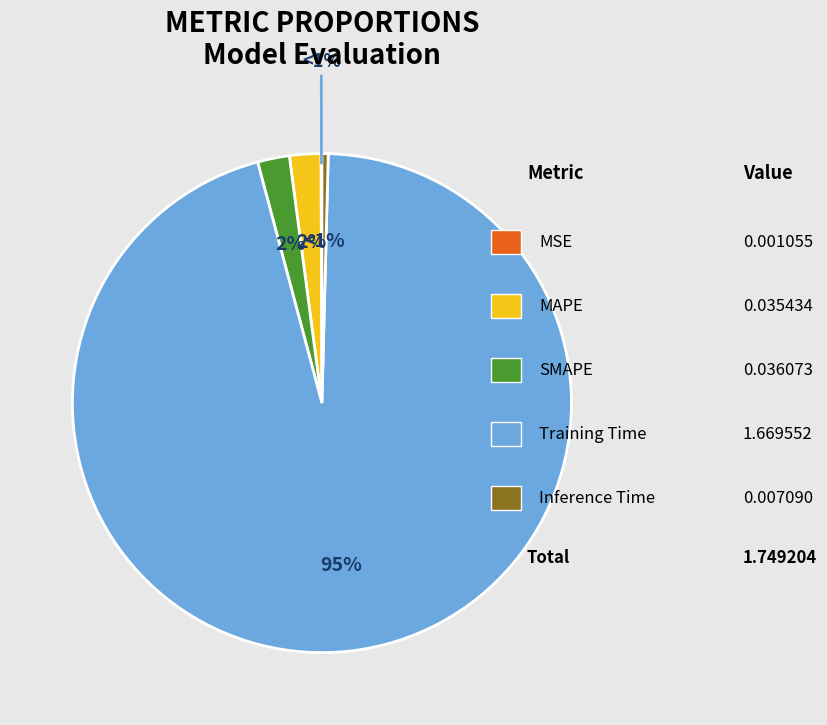

True or false: Inference Time accounts for 1% of the total.

False